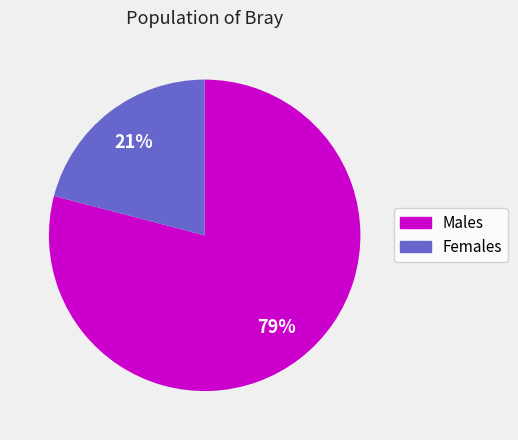

Is there any slice that represents more than half of the pie?

Yes